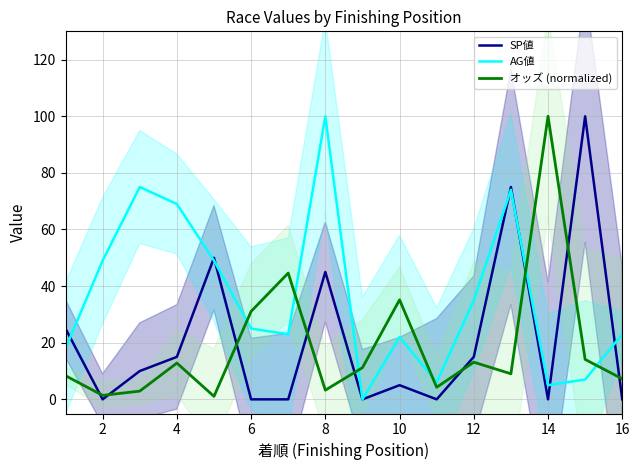

What is the maximum value for SP値?

100.0